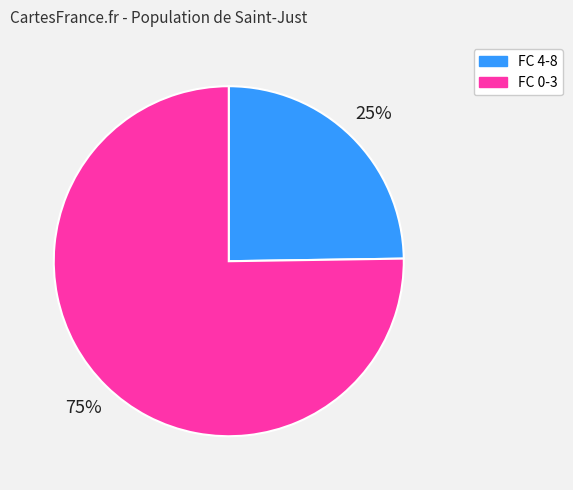

Does any single category account for the majority?

Yes